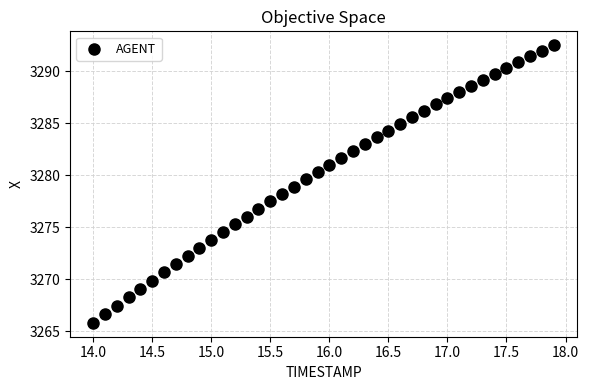

What is the range of X values (max minus min)?

3.9